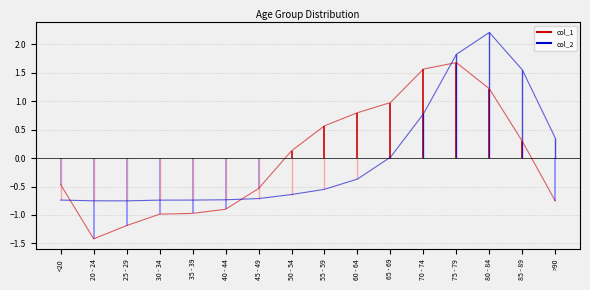

What are all the series names shown in the legend?

col_1, col_2